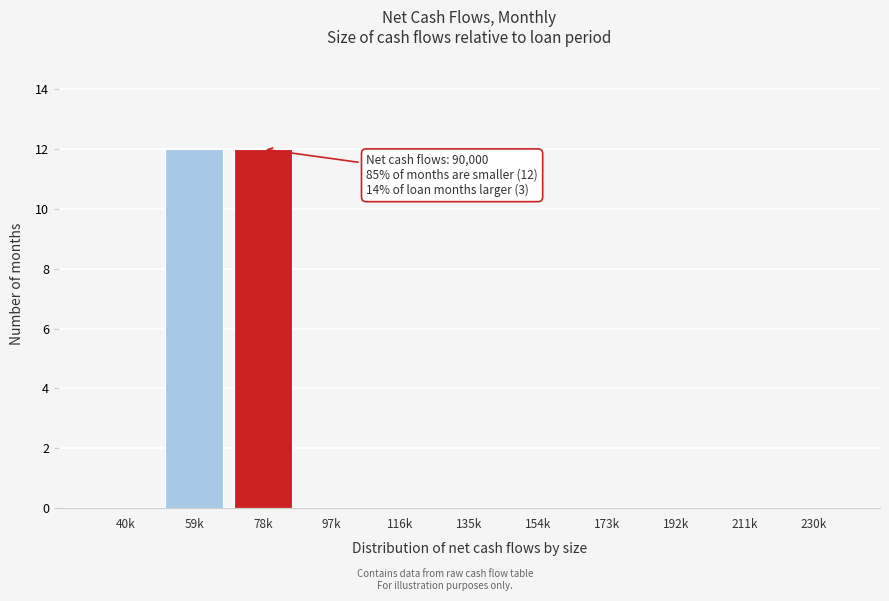

Reading left to right, what are all the values shown in this chart?

40k=0	59k=12	78k=12	97k=0	116k=0	135k=0	154k=0	173k=0	192k=0	211k=0	230k=0